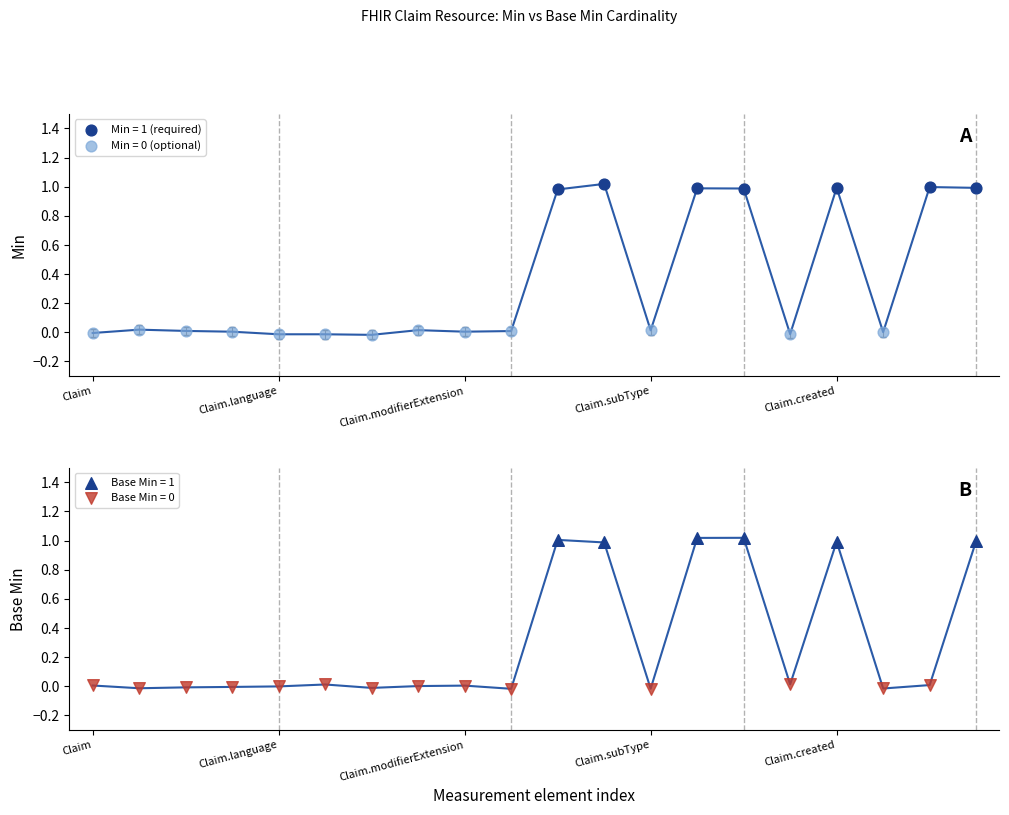

At which category is the sum across all series the highest?

13